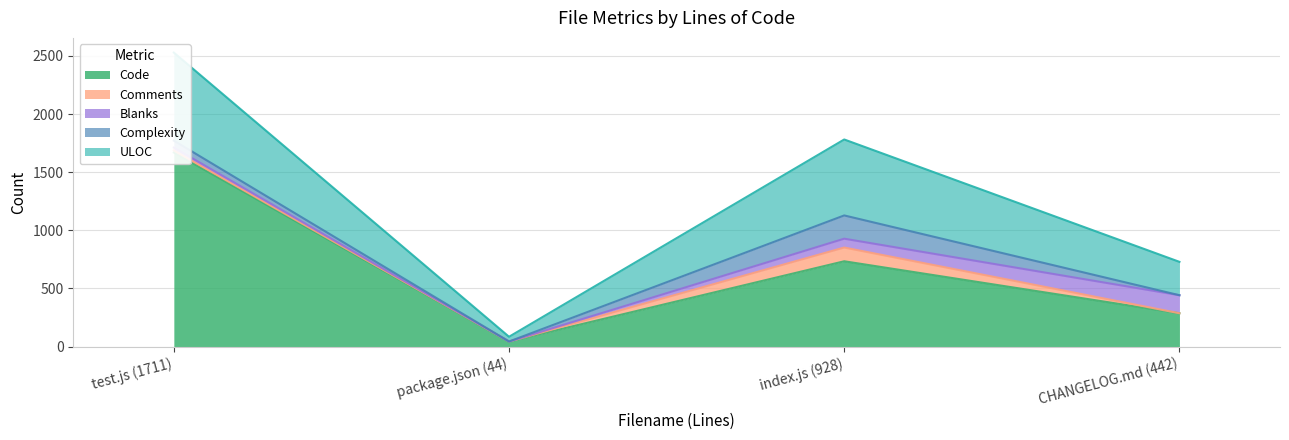

Which has a higher value, CHANGELOG.md (442) or index.js (928)?

index.js (928)